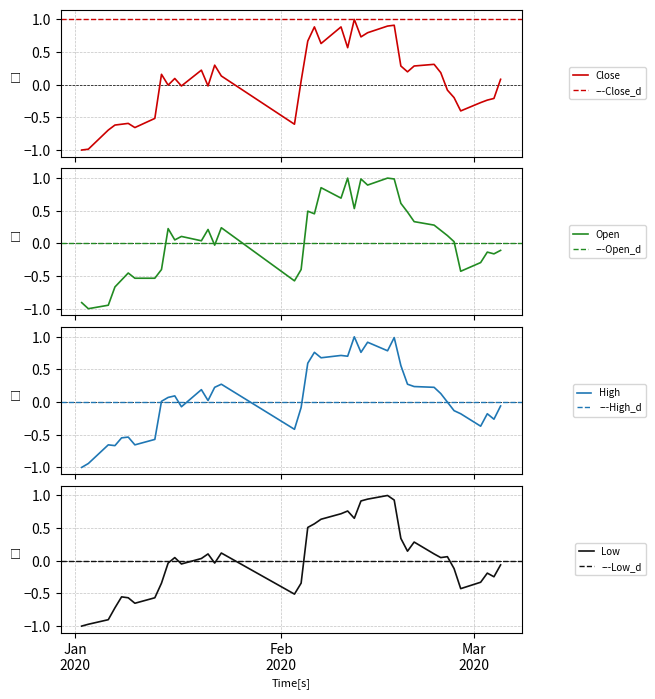

What is the minimum value for Close?

-1.0